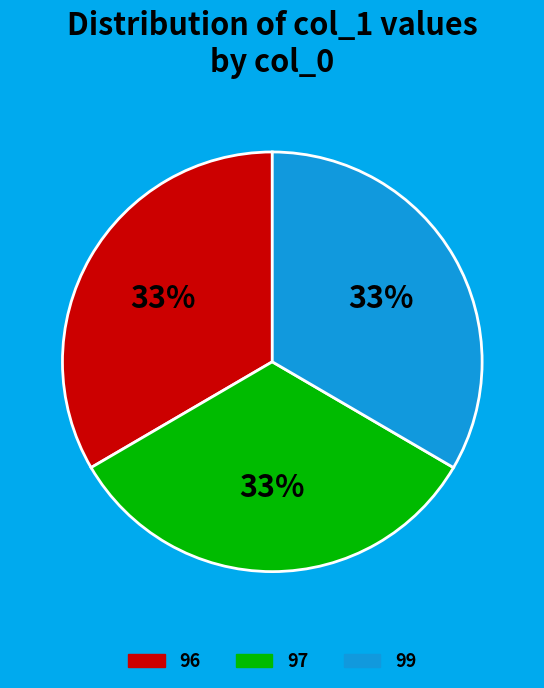

The 99 slice represents 33% of the pie. True or false?

True